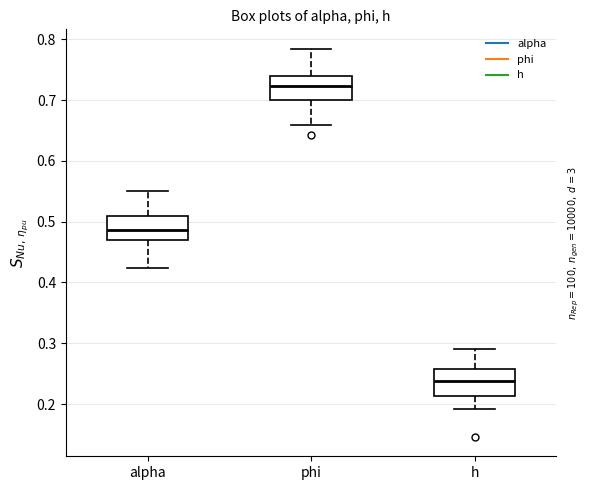

Reading left to right, transcribe this box plot: for each box, give where its median line is, the range the box spans, and where its two whiskers end, as read against the y-axis. The values are not printed on the chart, so give them approximately, as read against the axis.

alpha: median 0.49, box 0.47 to 0.51, whiskers 0.42 to 0.55
phi: median 0.72, box 0.70 to 0.74, whiskers 0.66 to 0.78
h: median 0.24, box 0.21 to 0.26, whiskers 0.19 to 0.29